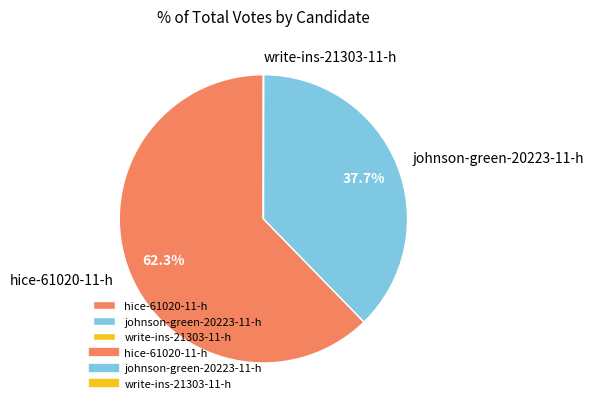

The hice-61020-11-h slice represents 75% of the pie. True or false?

False